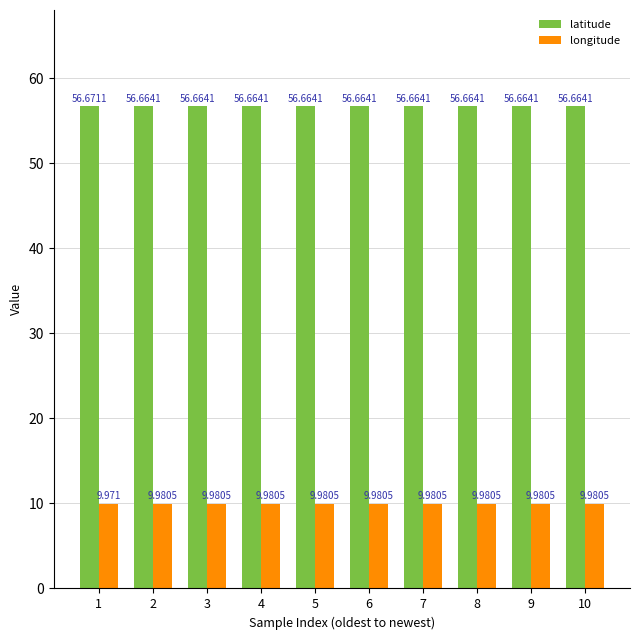

Is the value of longitude at 8 greater than the value of latitude at 9?

No